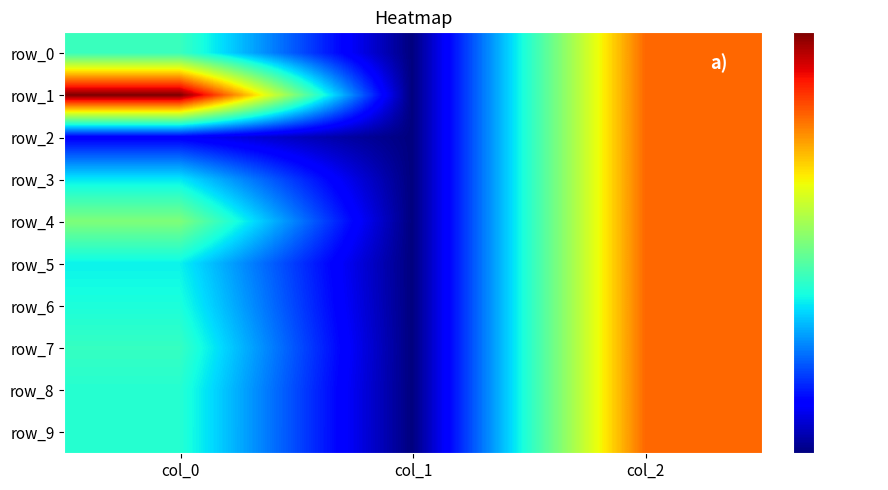

What is the difference between the maximum and second lowest values in the row_8 series?

1.0